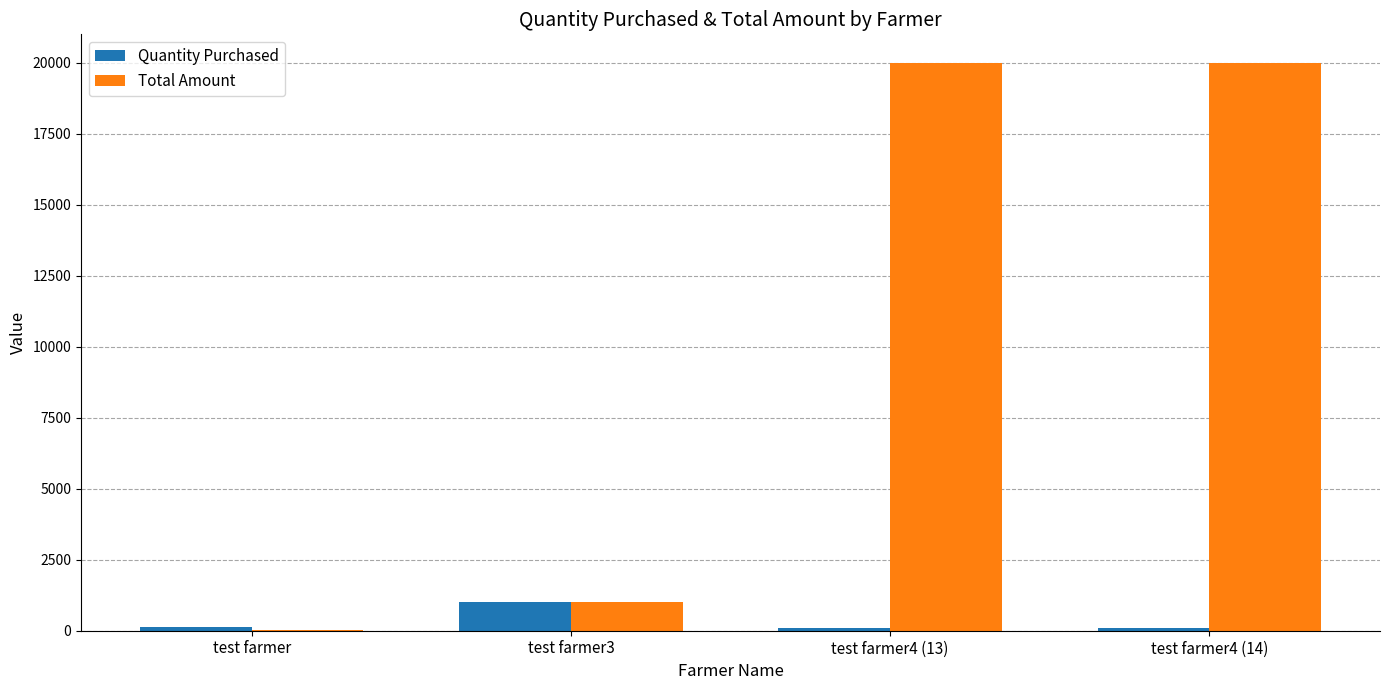

Which category has the highest value in the Quantity Purchased series?

test farmer3